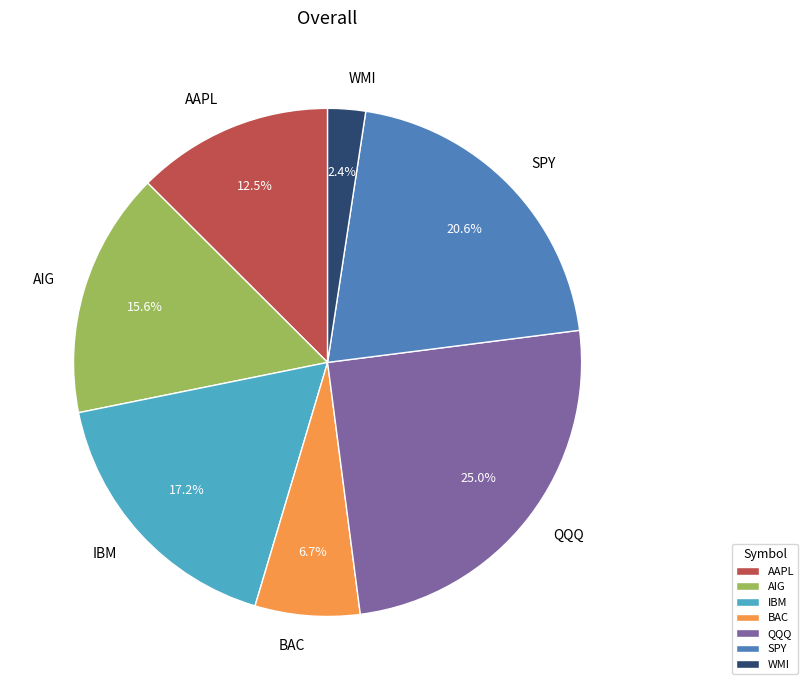

Rank the categories by value from lowest to highest.

WMI, BAC, AAPL, AIG, IBM, SPY, QQQ